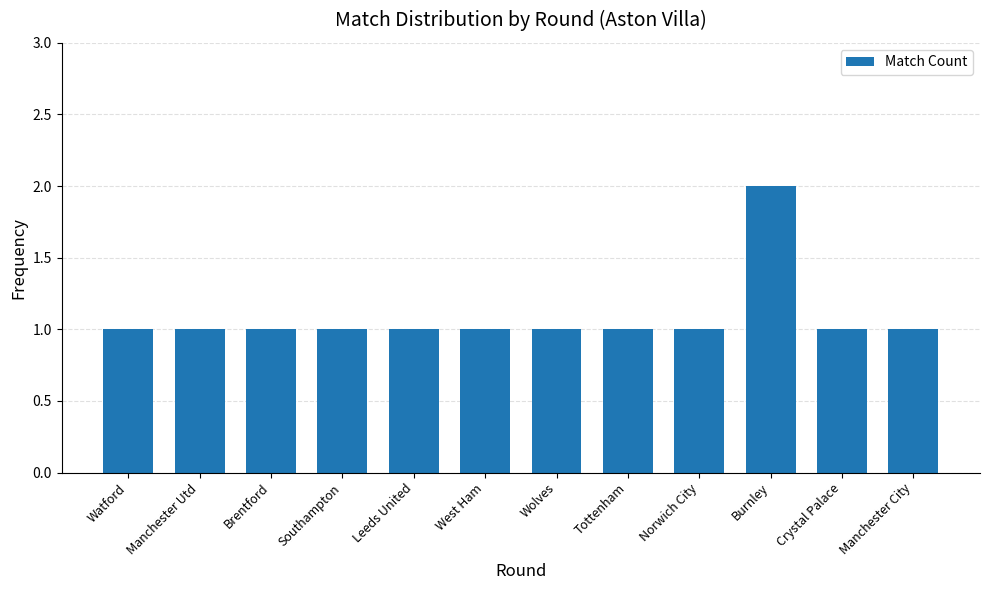

Read the value at Wolves.

1